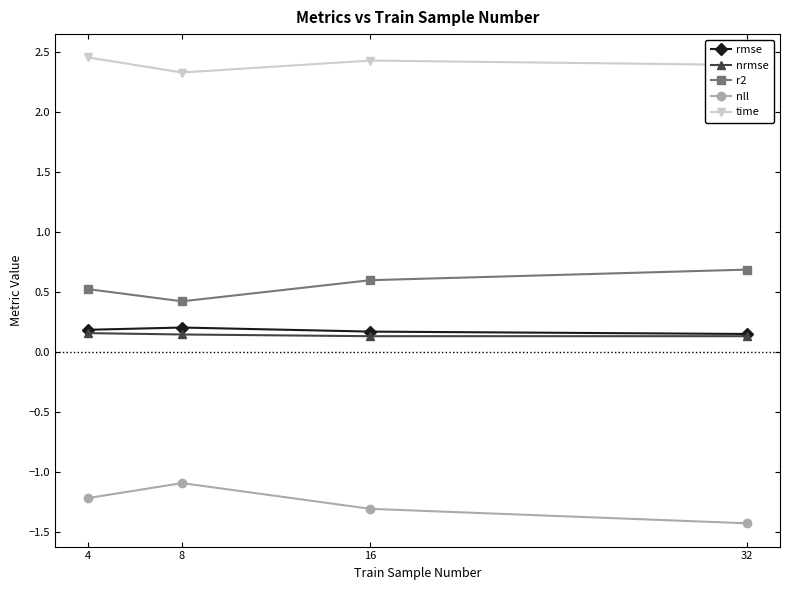

What is the lowest value of the r2 series?

0.4